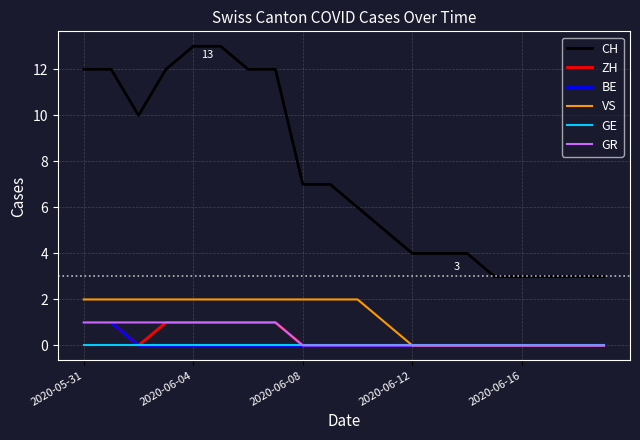

True or false: ZH and CH cross at least once.

False